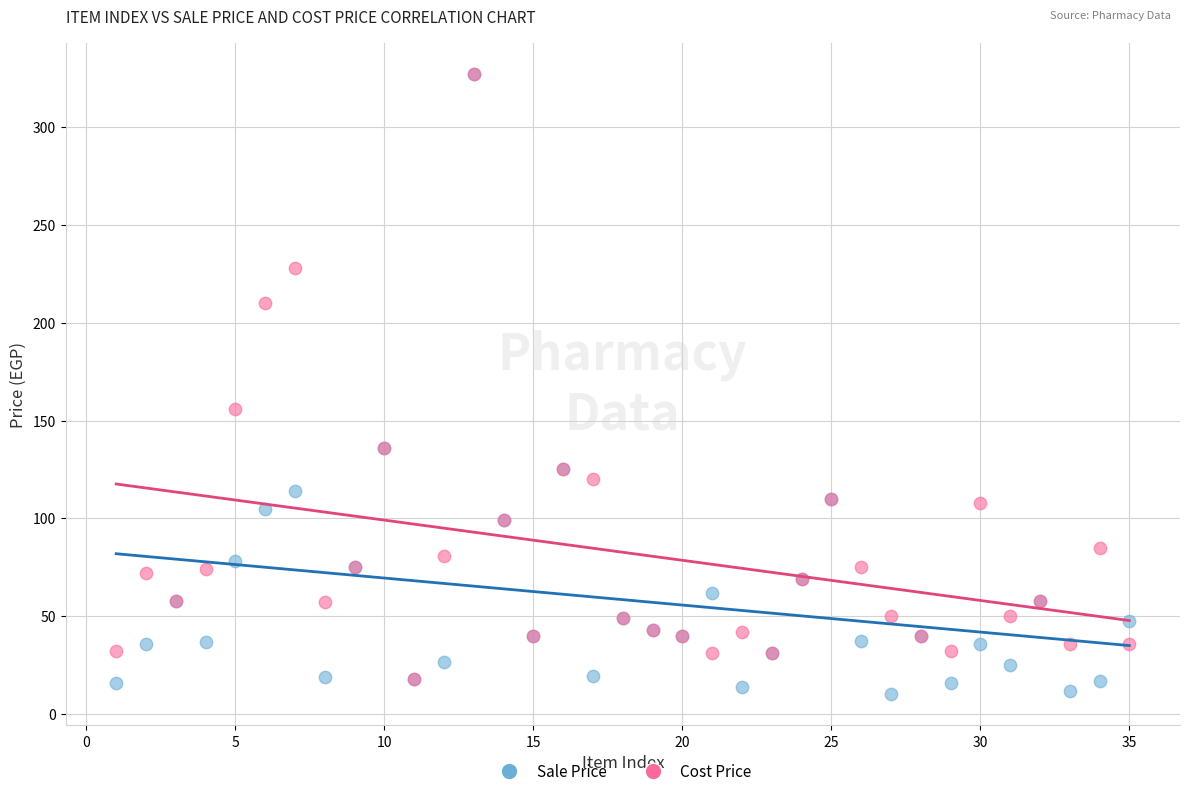

Which series has the largest Y range (max minus min)?

Sale Price